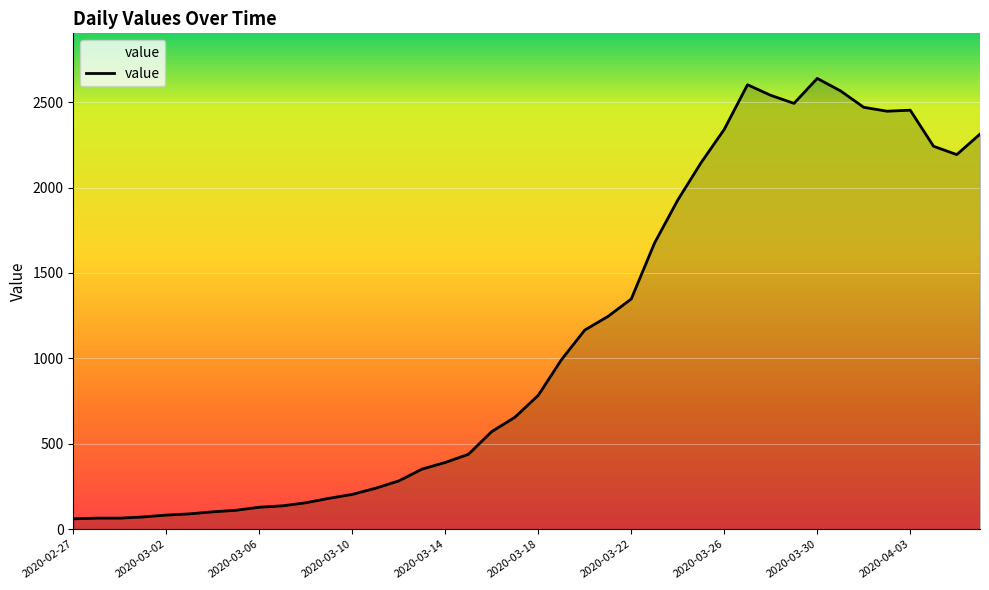

What is the sum of all values?

44971